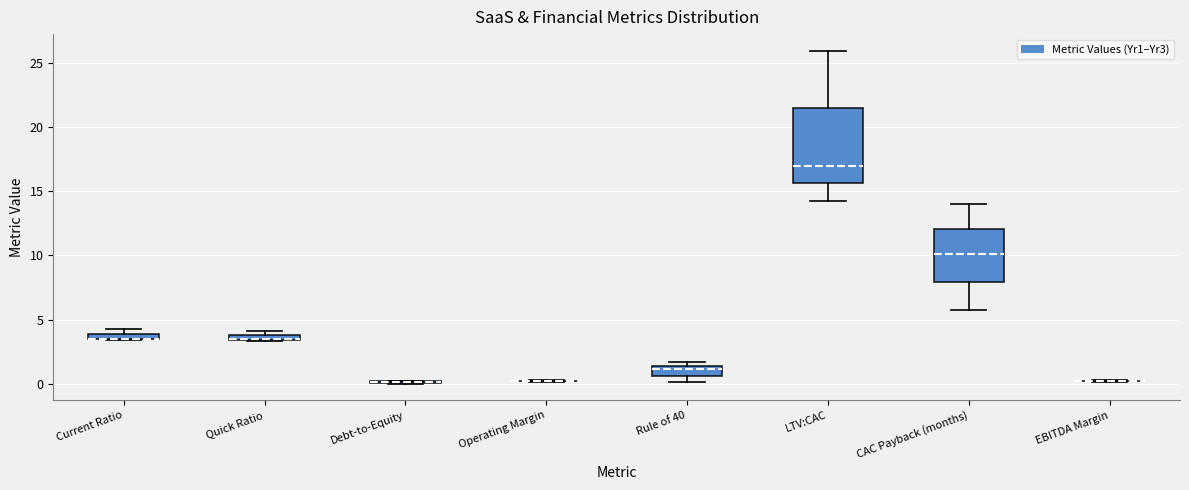

Which box is the tallest, from its lower edge to its upper edge?

LTV:CAC